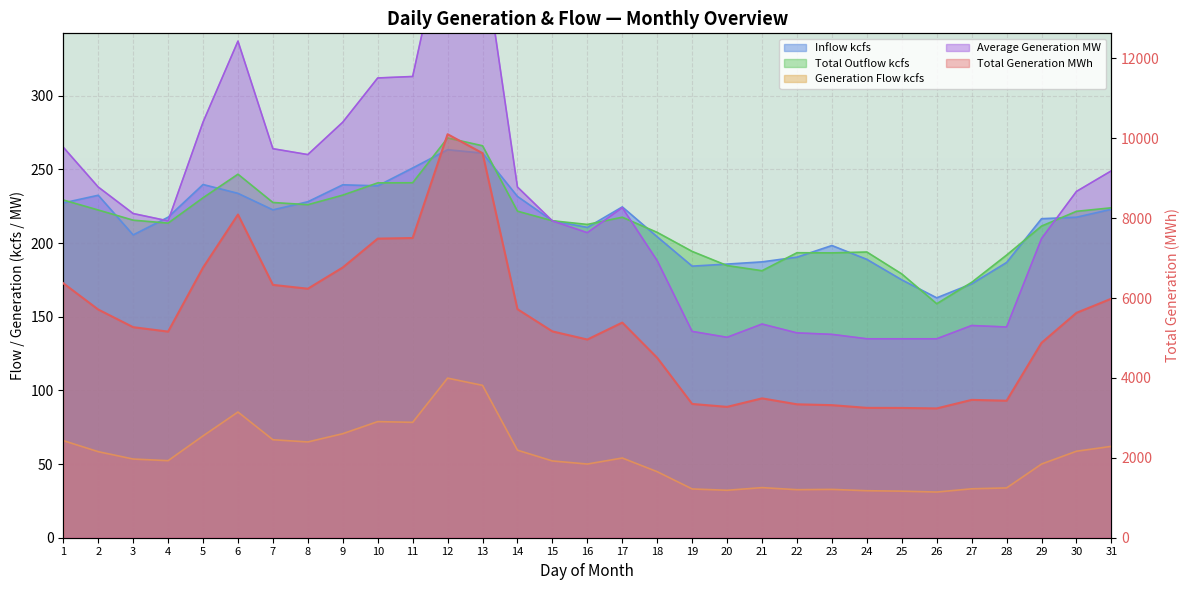

True or false: Total Outflow kcfs has more than 0 interior local peaks.

True